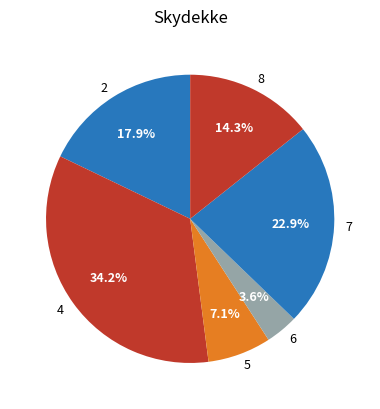

Which category has the biggest portion of the pie?

4